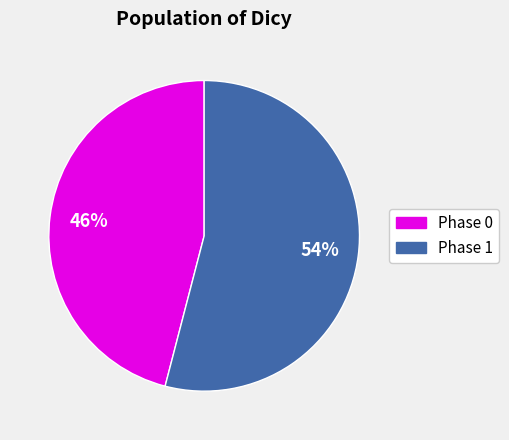

To the nearest percent, what is the difference between the largest and smallest slice percentages?

8%